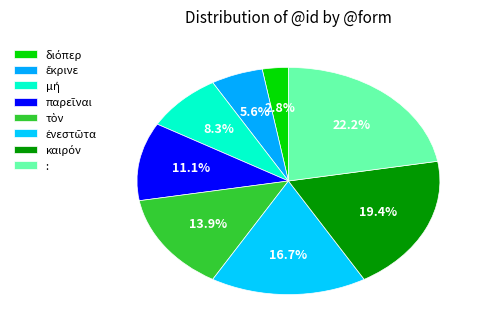

Rank the categories by value from highest to lowest.

:, καιρόν, ἐνεστῶτα, τὸν, παρεῖναι, μή, ἔκρινε, διόπερ